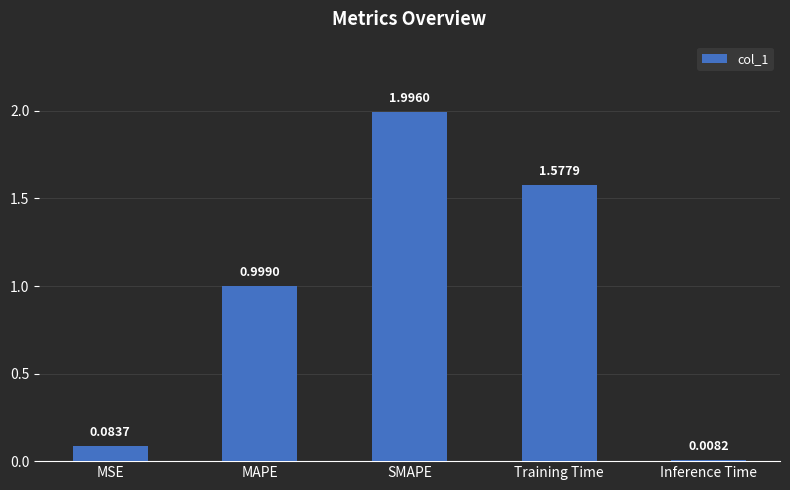

Rank the categories by value from highest to lowest.

SMAPE, Training Time, MAPE, MSE, Inference Time